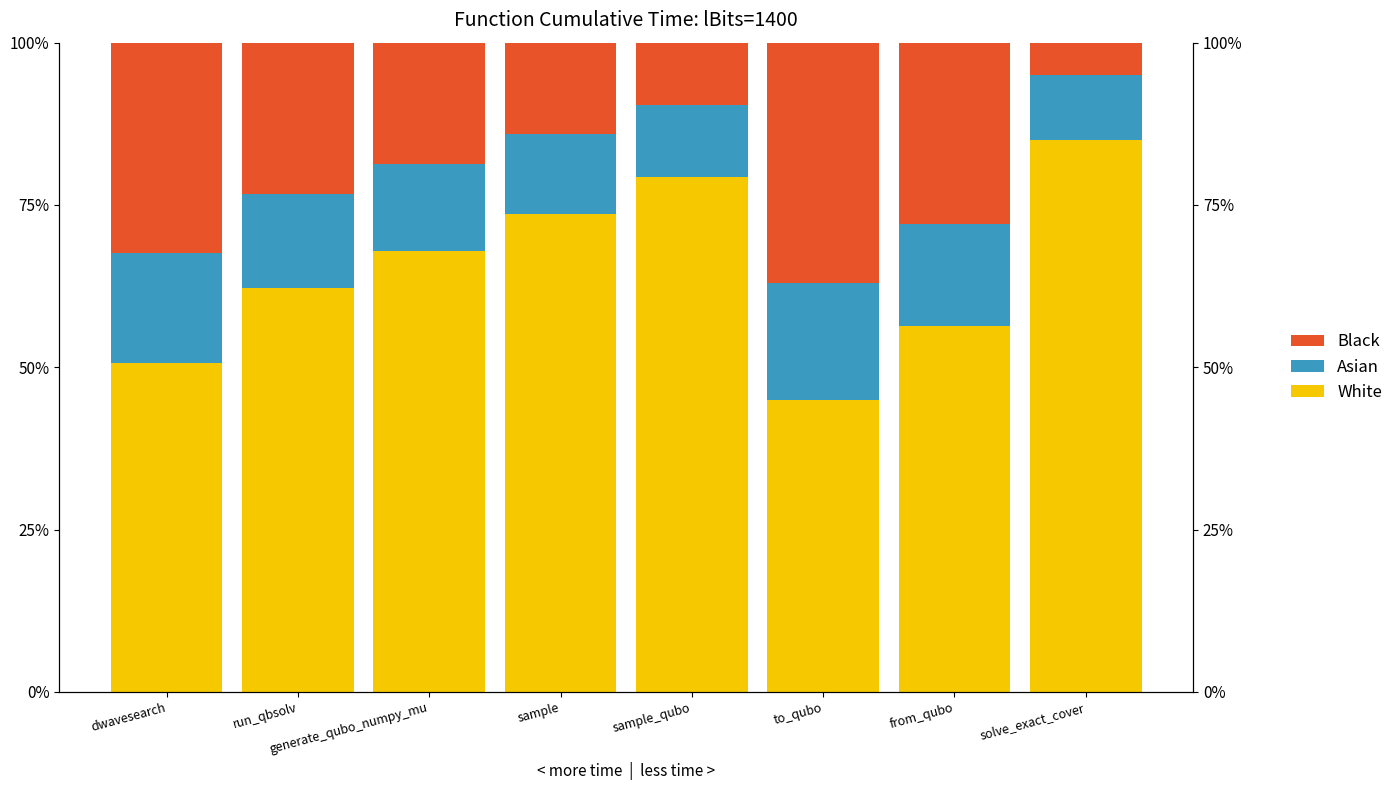

Which series has the widest spread of values?

White